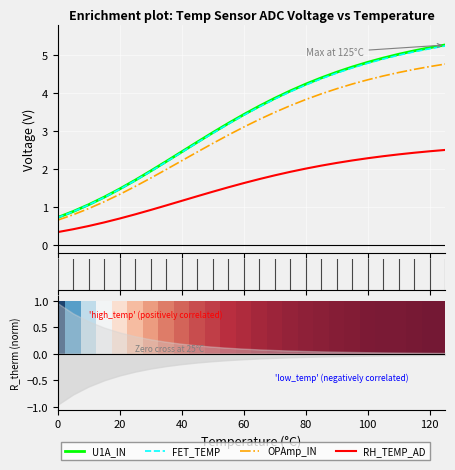

Which series has the widest spread of values?

U1A_IN